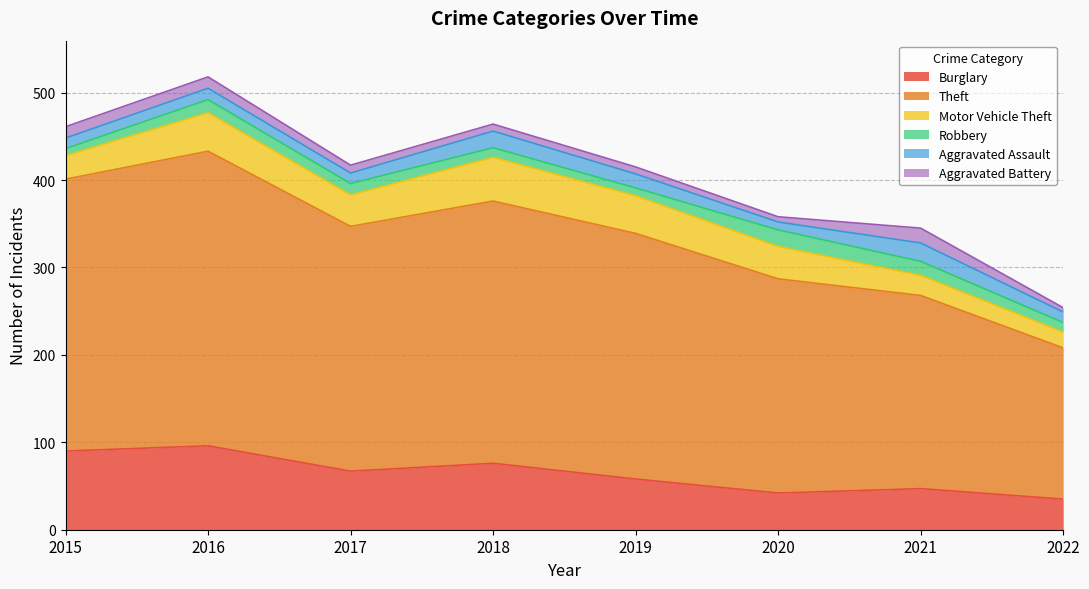

The value of Robbery at 2020 is 10. True or false?

False